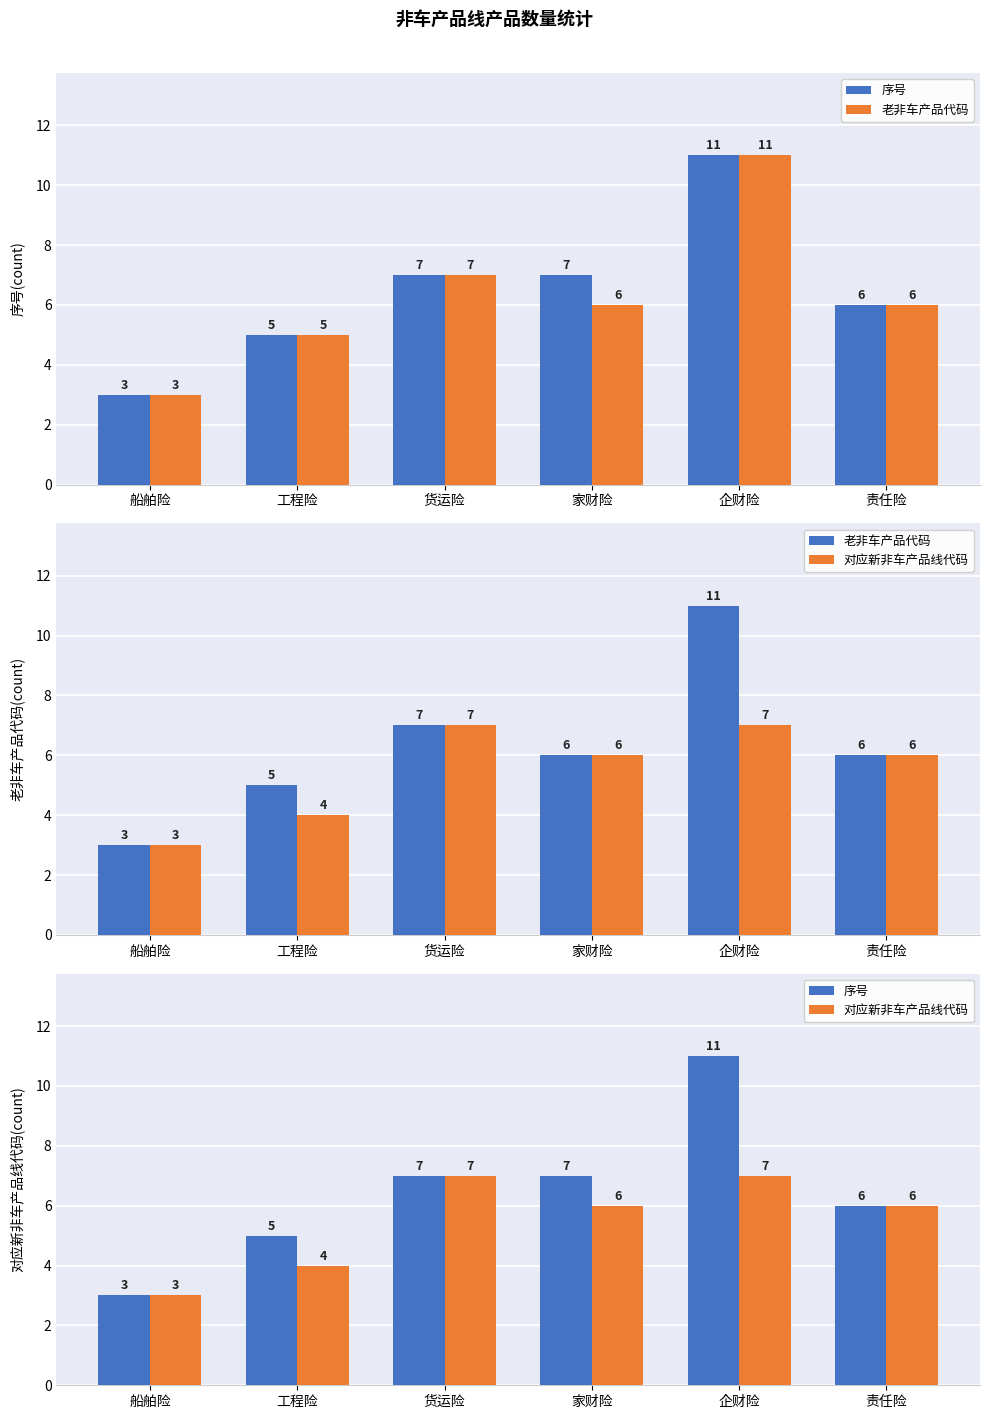

What is the sum of the 老非车产品代码 values at 企财险 and 工程险?

16